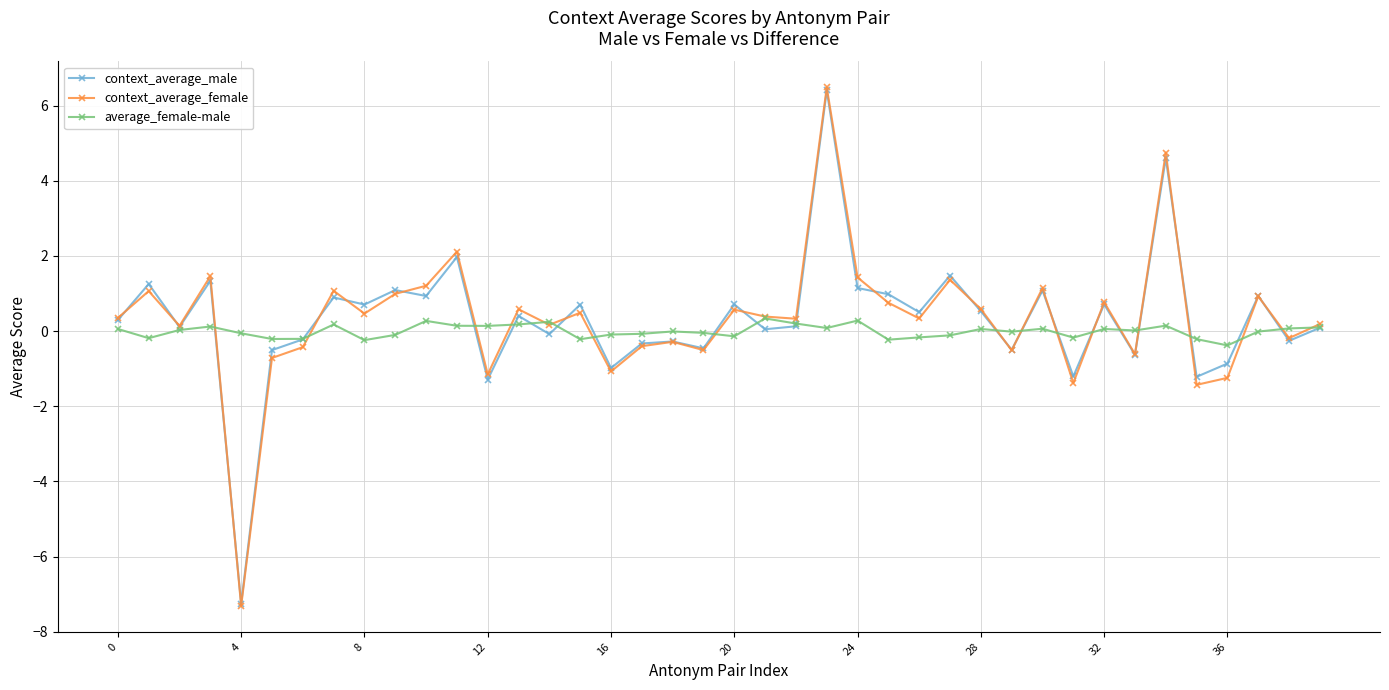

Which series has the largest range (max minus min)?

context_average_female